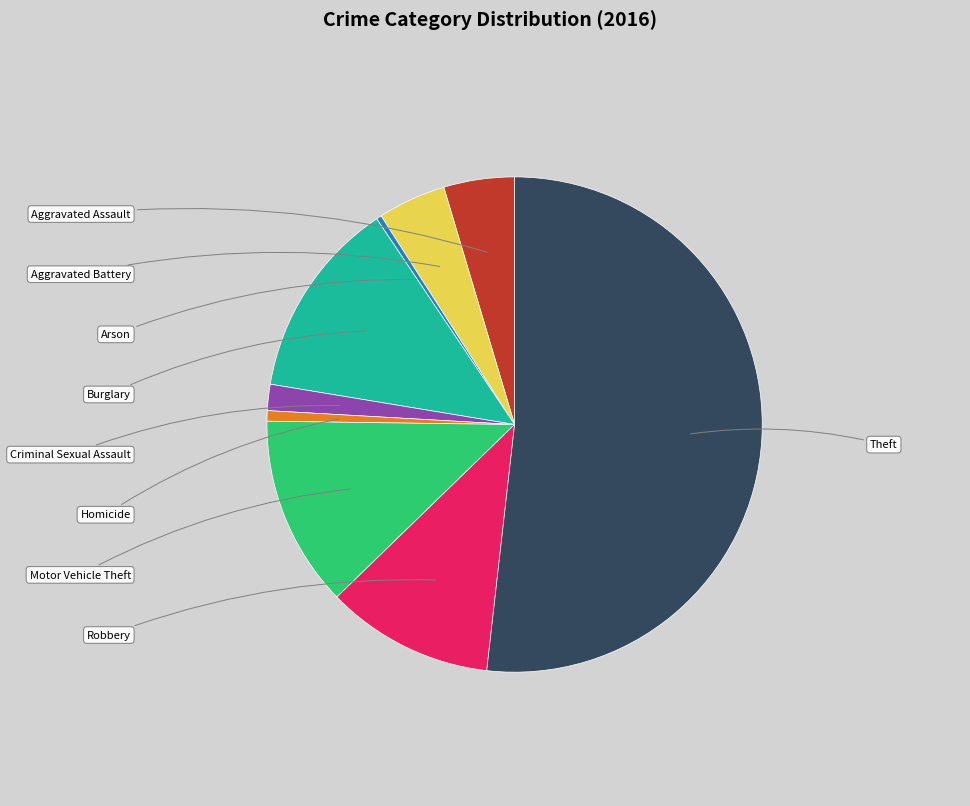

Which category has the biggest portion of the pie?

Theft